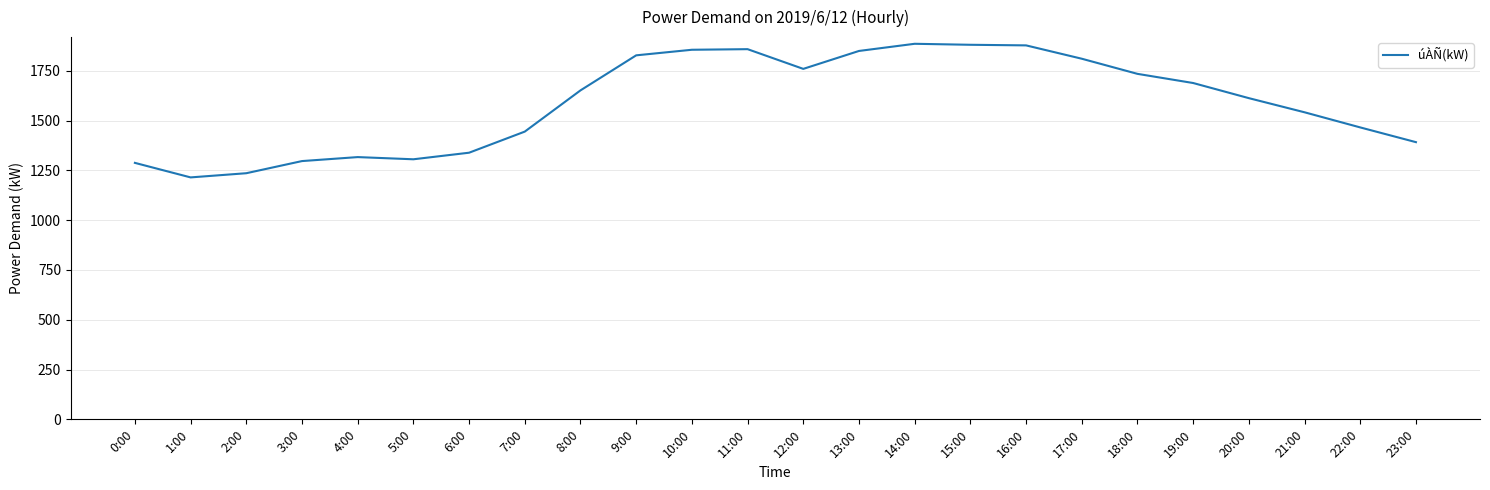

Read the value at 5:00.

1306